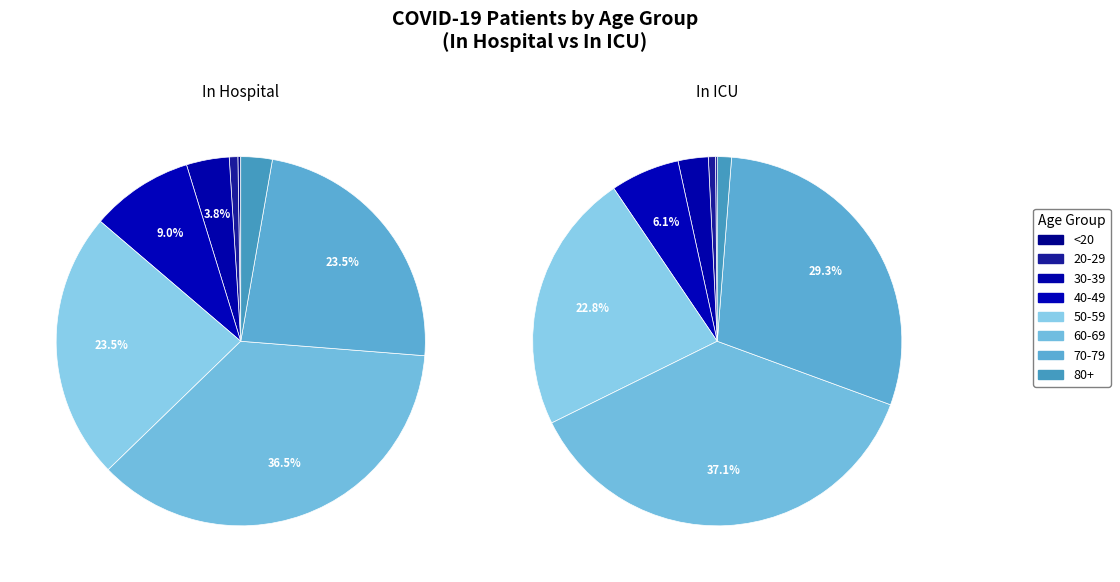

How many slices are in this pie chart?

16